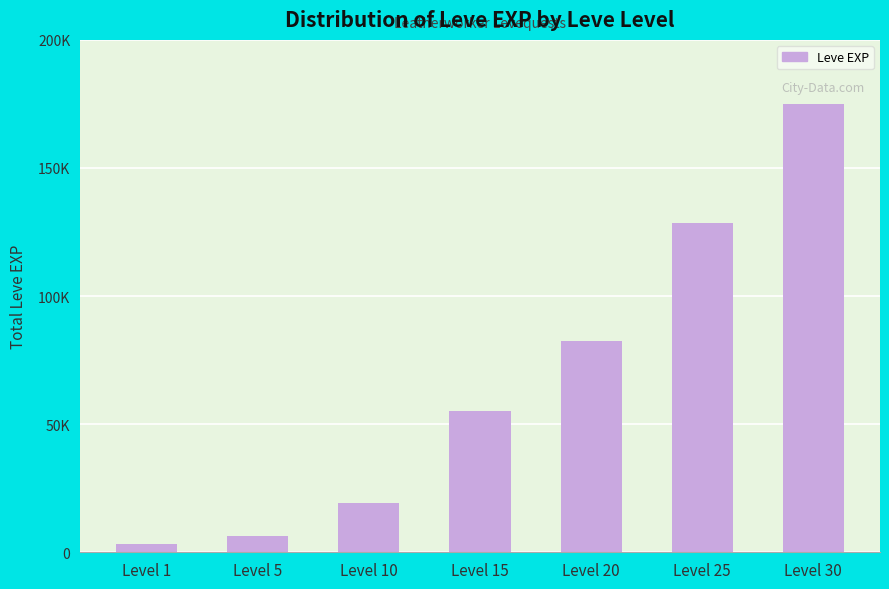

At which label is the value closest to 89040?

Level 20